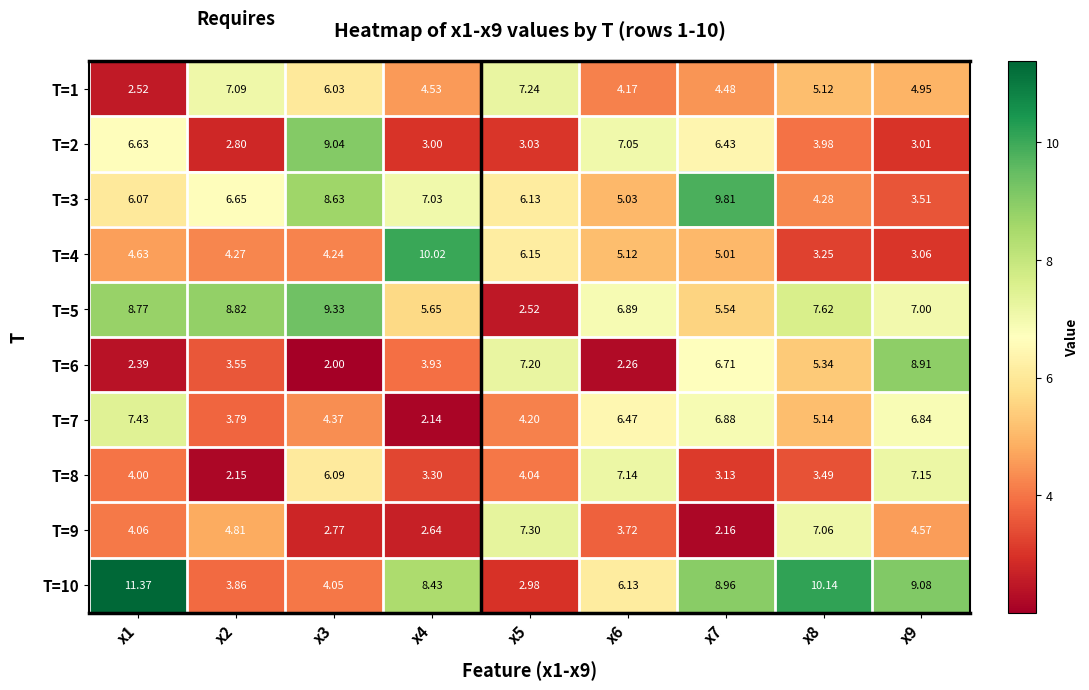

How many data points does each series have?

9